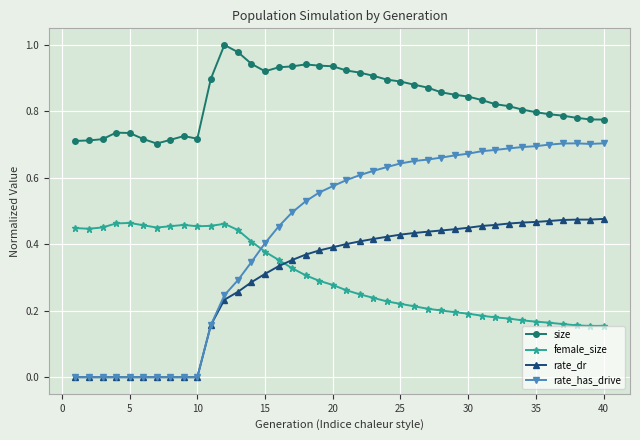

Is this an area chart (filled region under the line)?

No